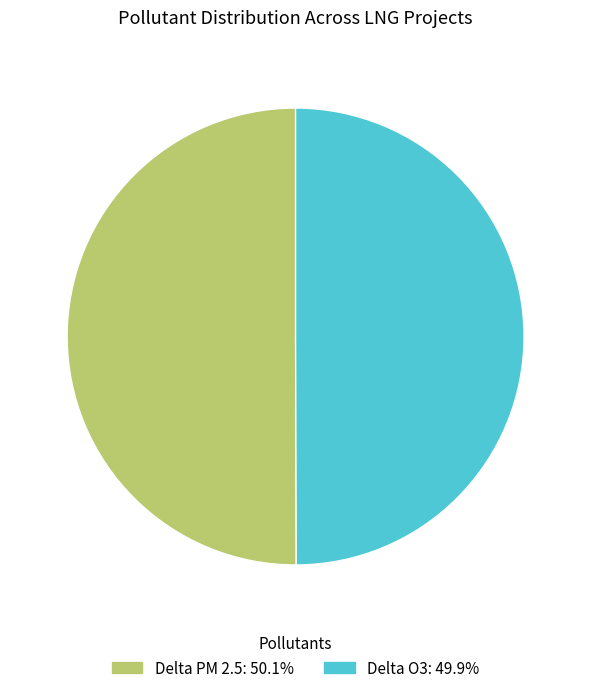

How many slices are in this pie chart?

2